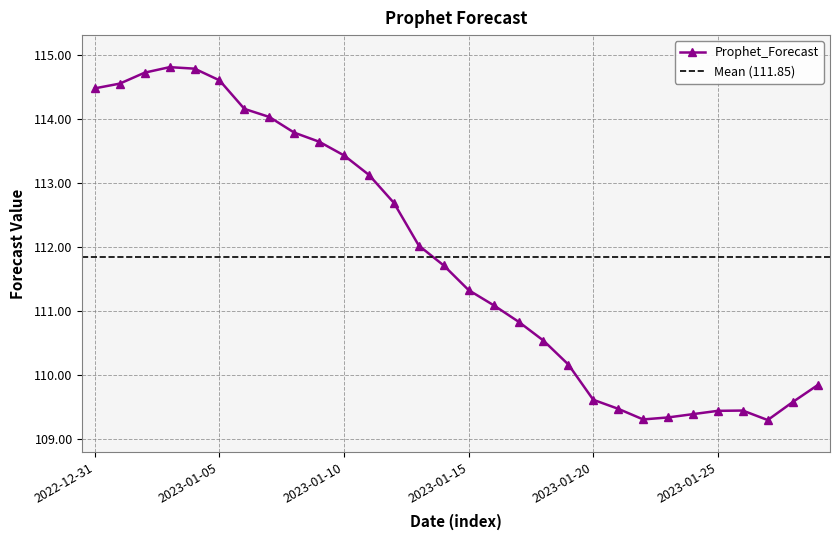

Count the number of categories in the chart.

30